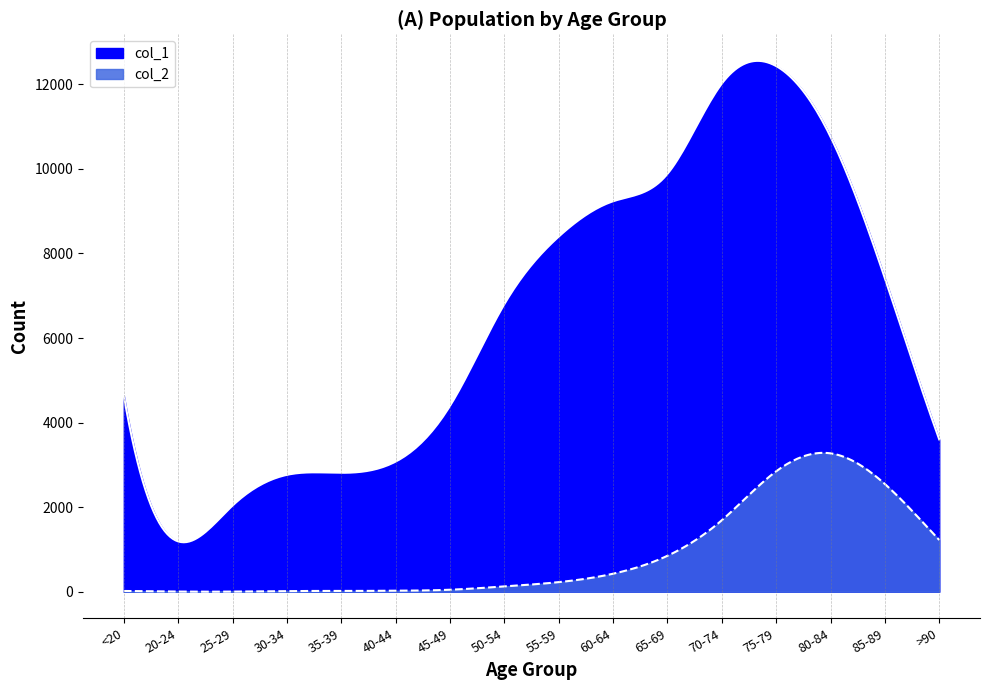

Which series has the largest total across all categories?

col_1